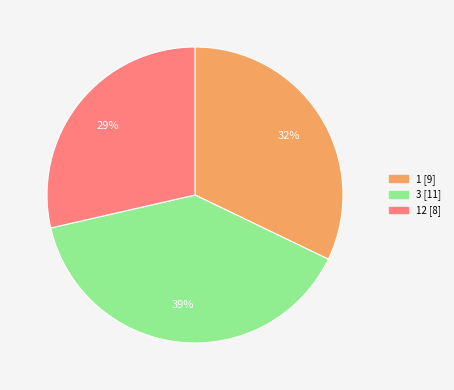

Does any single category account for the majority?

No